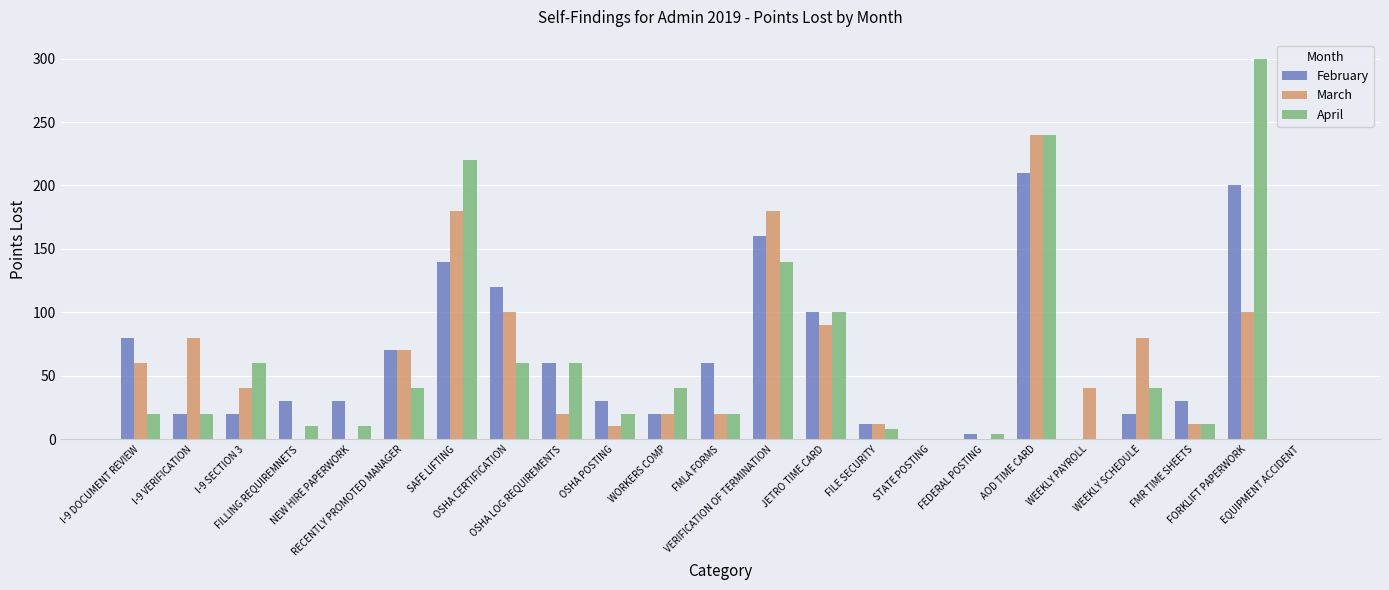

What is the maximum value shown in the chart?

300